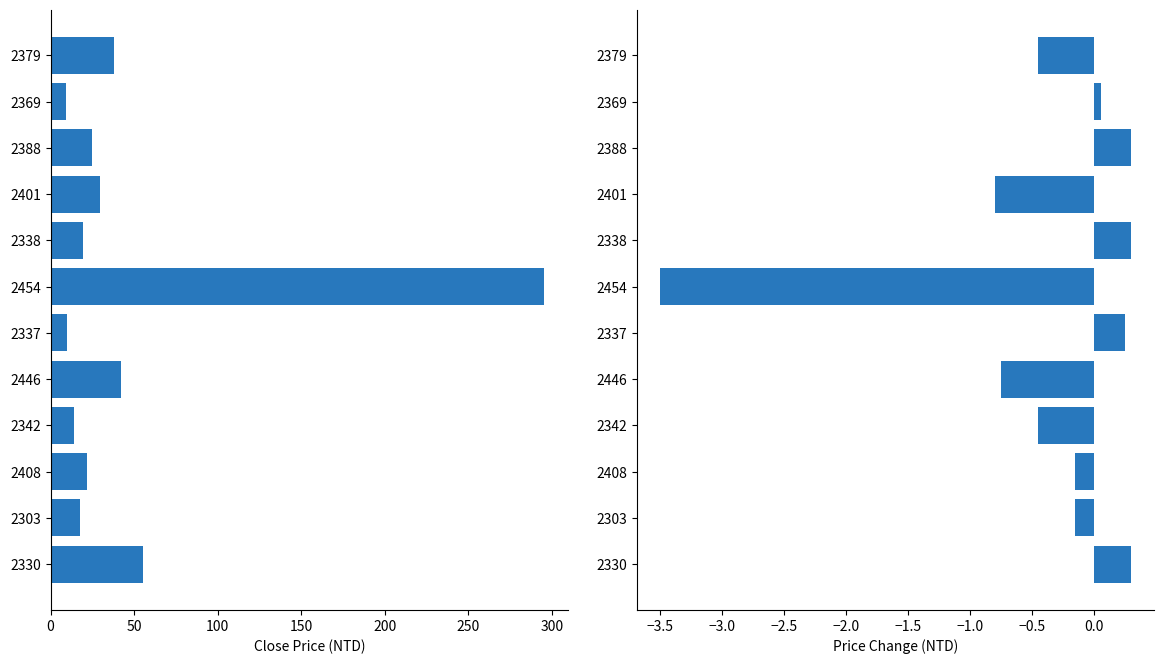

The value of Close Price at 2330 is 18.2. True or false?

False